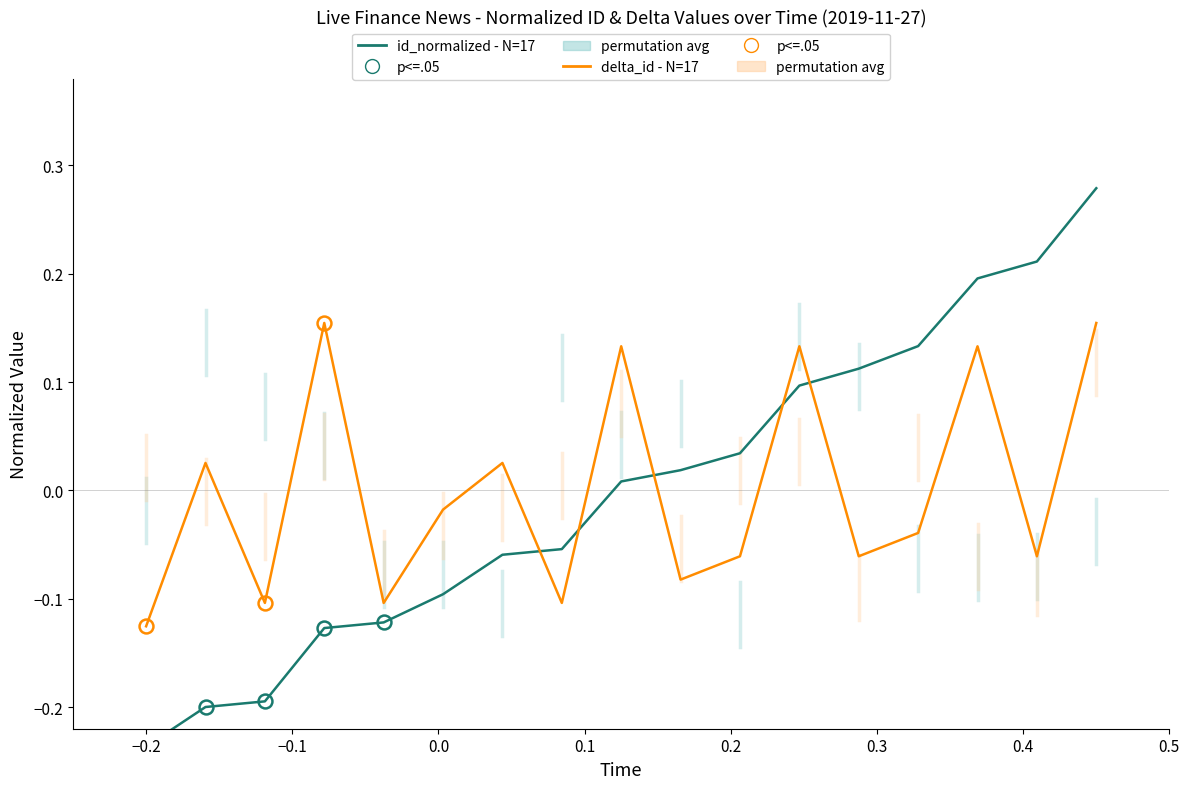

The value of id (correct - N=17) at 16 is 0.4. True or false?

False